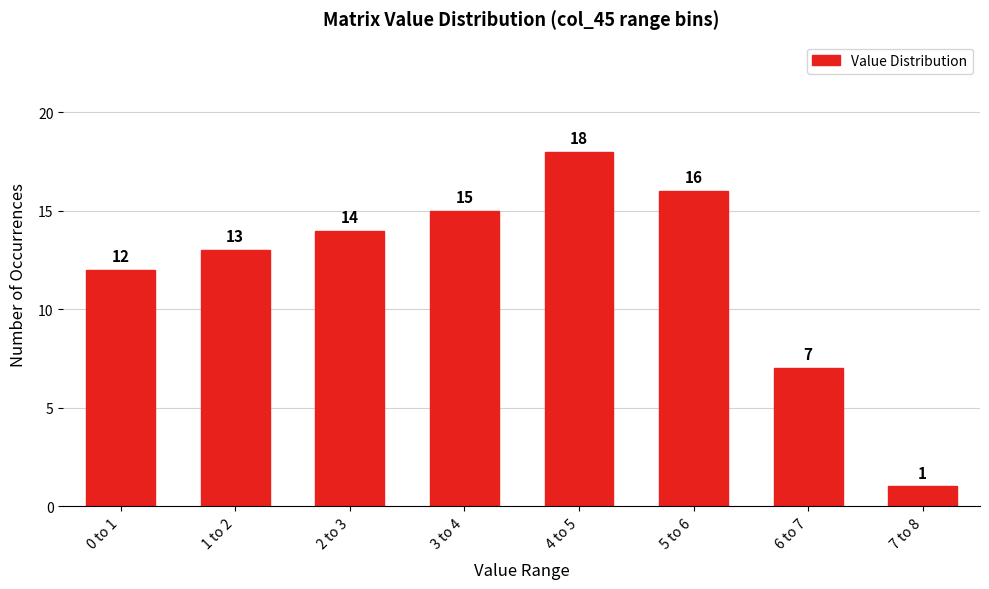

Reading left to right, transcribe all the data shown in this chart.

12	13	14	15	18	16	7	1